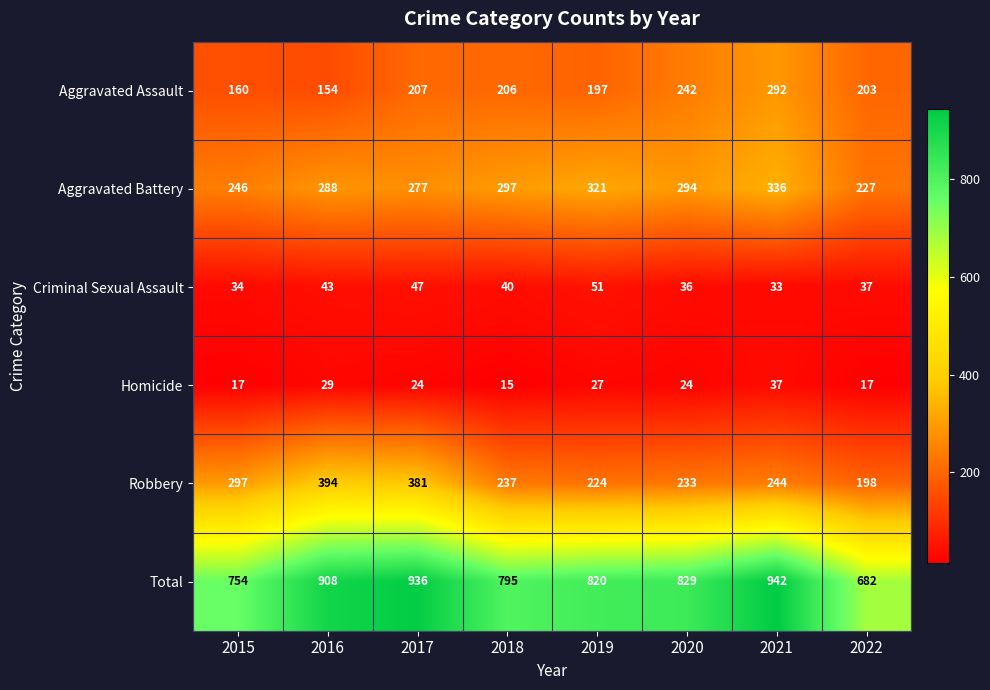

What is the minimum value shown in the chart?

15